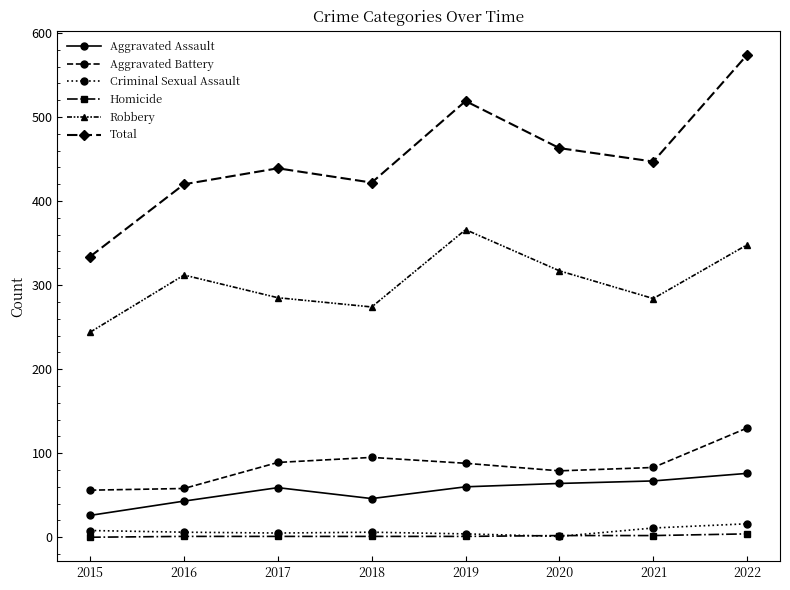

Where does the Criminal Sexual Assault series first go above 6?

2015